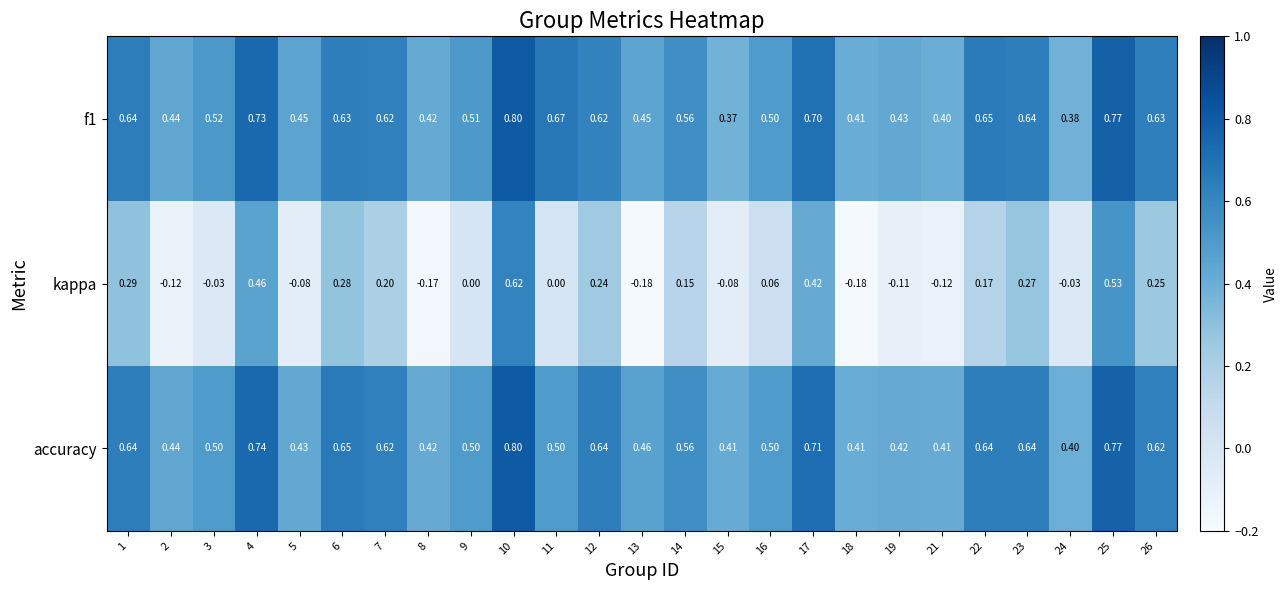

Between 13 and 24, which series saw the biggest shift?

kappa